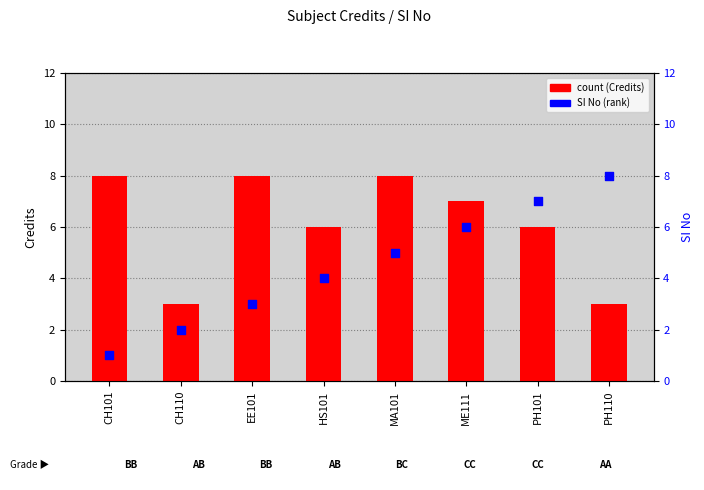

Which series contains the lowest Y value?

SI No (rank)